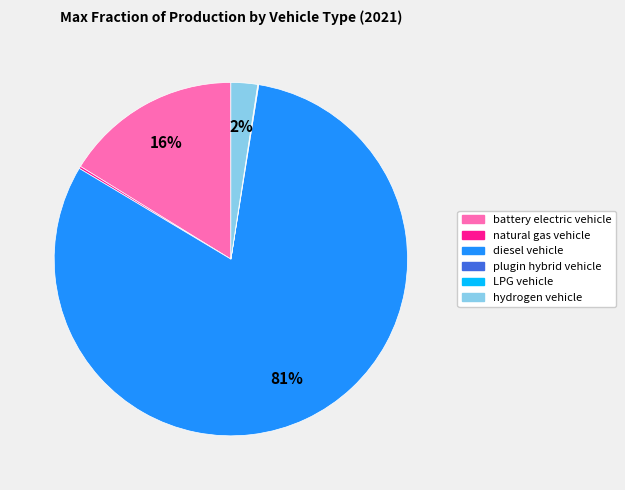

Which slice is the largest?

diesel vehicle